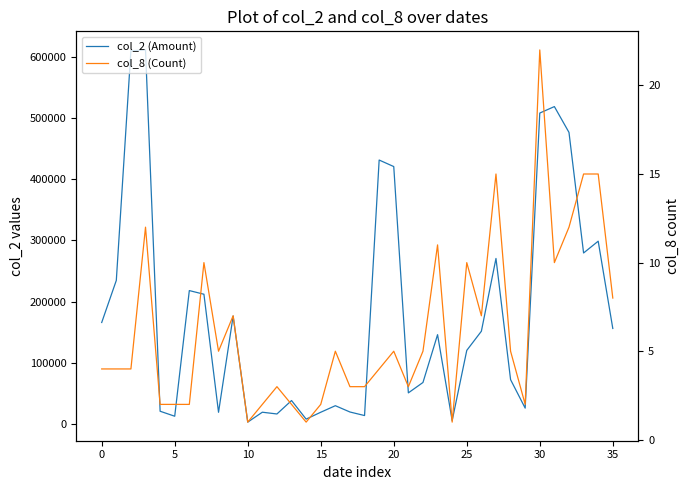

Count the number of data series in this chart.

2